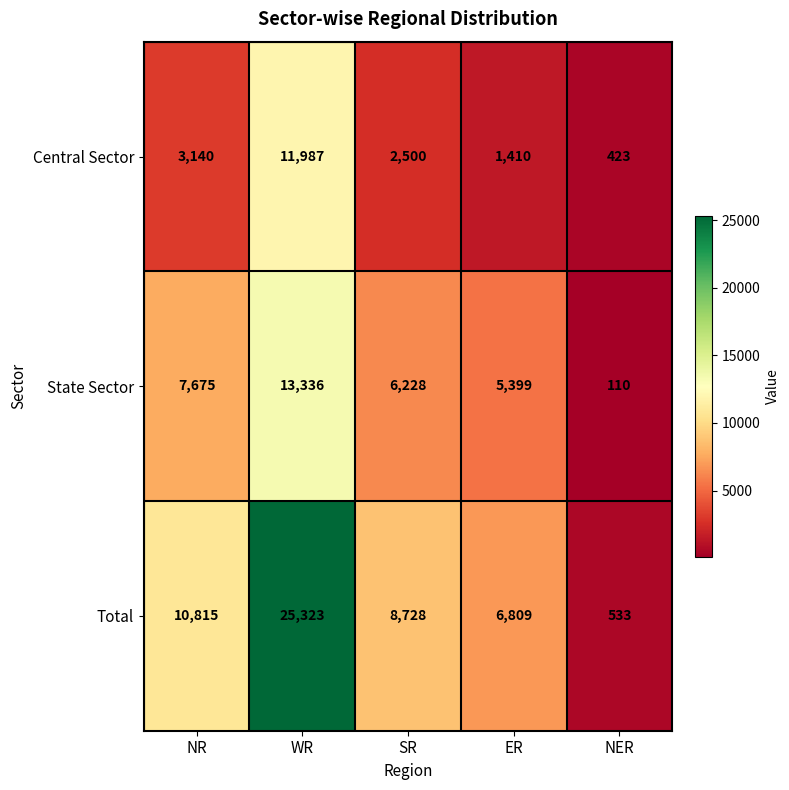

At which category is the sum across all series the highest?

WR